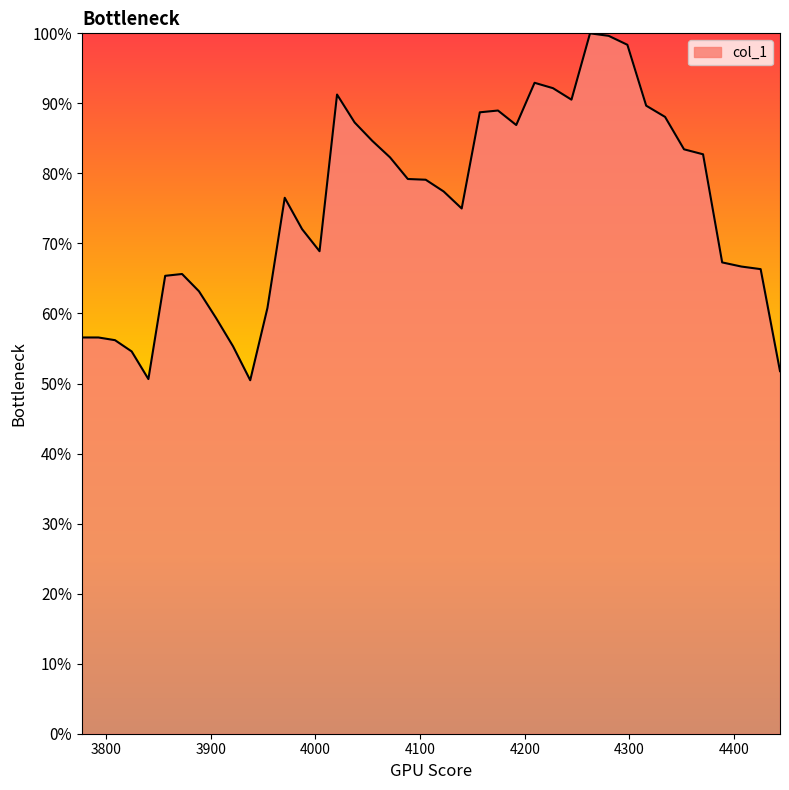

List the labels in order of value, smallest first.

3937.6105636821794, 3840.2597242815723, 4444.076781619782, 3824.2702078735642, 3921.215711969872, 3808.347266294687, 3776.7, 3792.4906223503235, 3904.889122763042, 3954.07396330983, 3888.630511840169, 3856.3160938722963, 3872.4395961631353, 4425.573179332452, 4407.146619660367, 4388.796781824662, 4003.878321713224, 3987.207553922205, 4139.778353410308, 3970.606197456009, 4122.541744779689, 4105.376903439906, 4088.283530576722, 4071.2613286200626, 4370.523346382081, 4352.325995219426, 4054.31000123883, 4191.92178996132, 4037.4292533357475, 4334.204411548003, 4157.08702939536, 4174.4680740530275, 4316.158279898125, 4244.722009978315, 4020.618791042221, 4227.048452172618, 4209.448480963352, 4298.187286113609, 4280.291117346309, 4262.469462050673